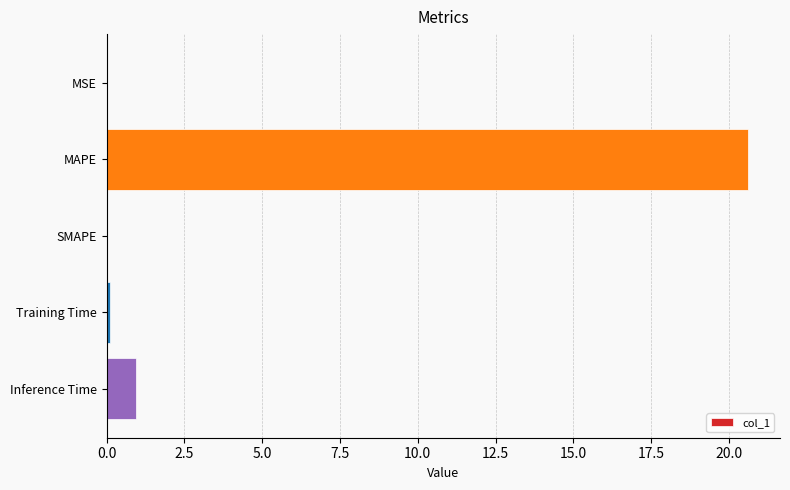

Is it true that the value at MSE is 0.0?

True